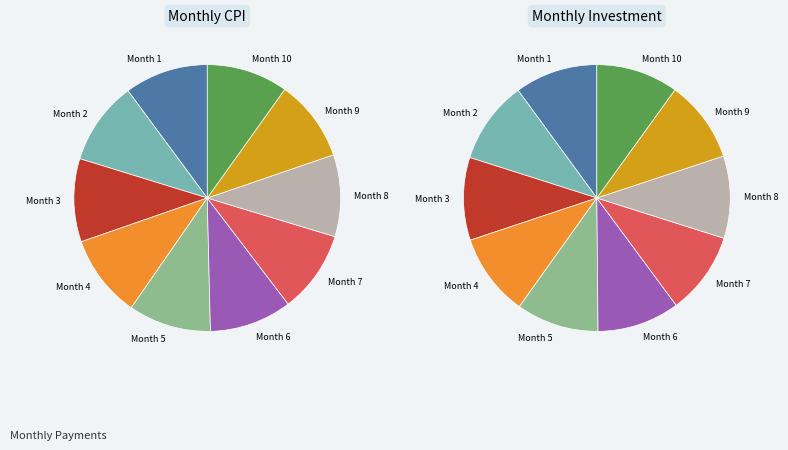

Which slice is the smallest?

Month 1